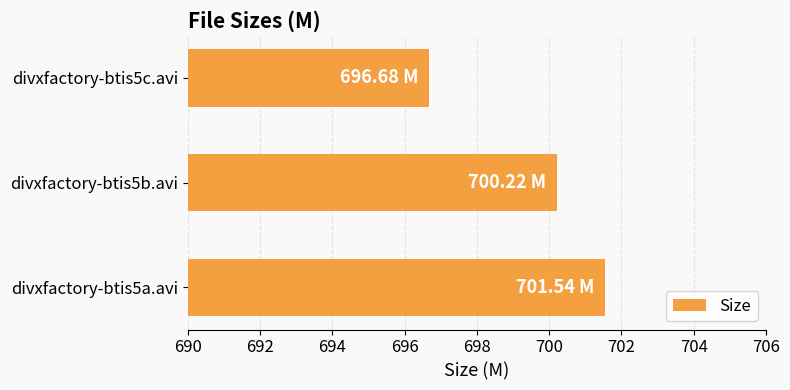

Are the bars horizontal?

Yes